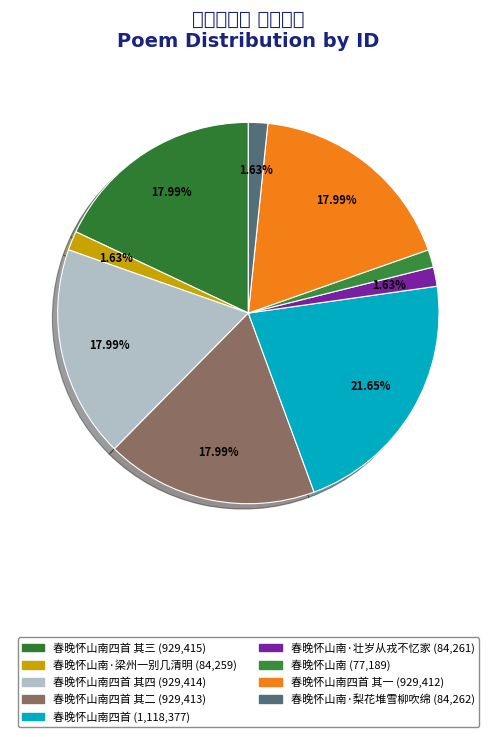

How many segments does this pie chart have?

9